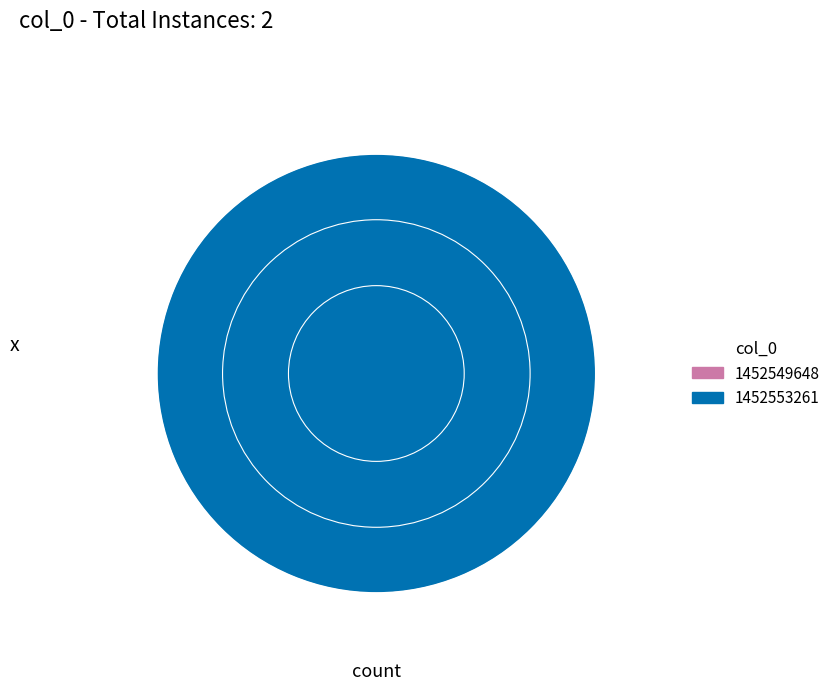

Is there a majority slice in this chart?

Yes